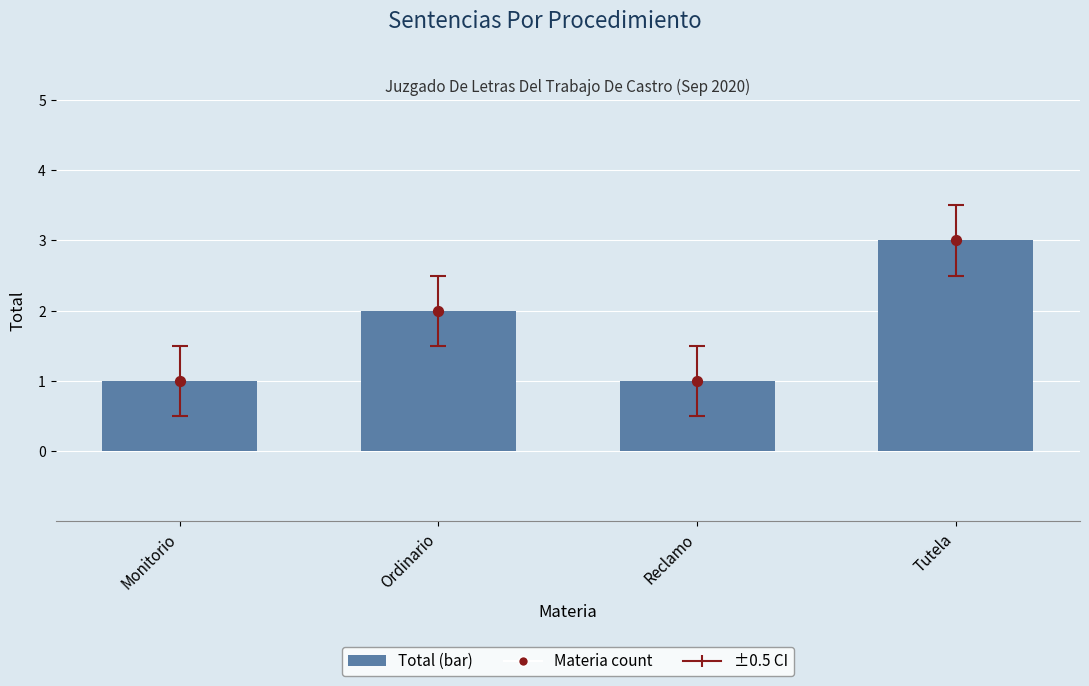

Which series reaches the minimum Y coordinate?

Total